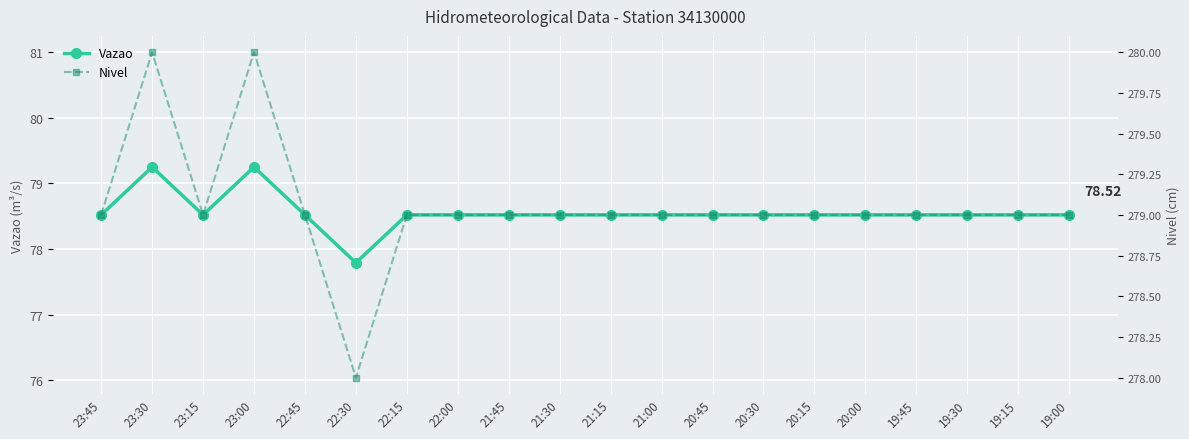

Read the Nivel value at 20:00.

279.0